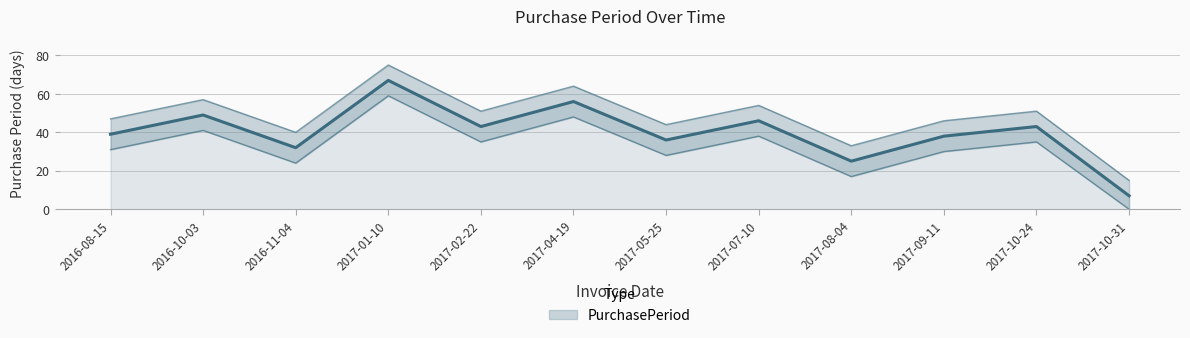

The chart shows a value of 13 at 2017-04-19. True or false?

False